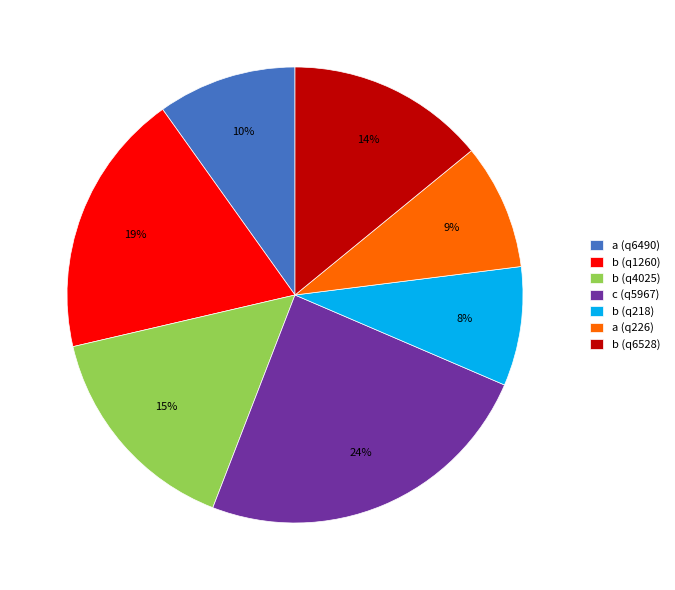

Combined, do a (q6490) and a (q226) account for over 50%?

No